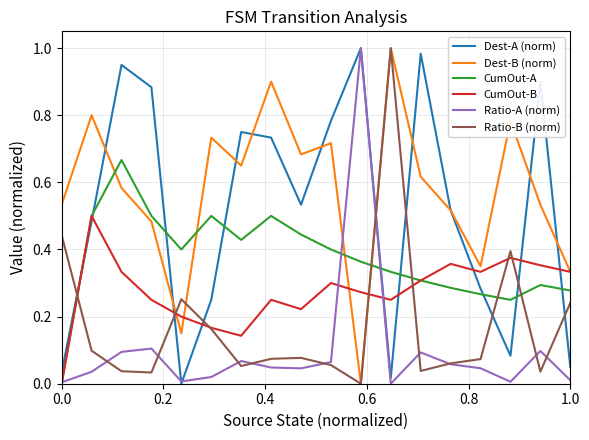

How many times do Dest-B (norm) and Ratio-A (norm) cross each other?

2